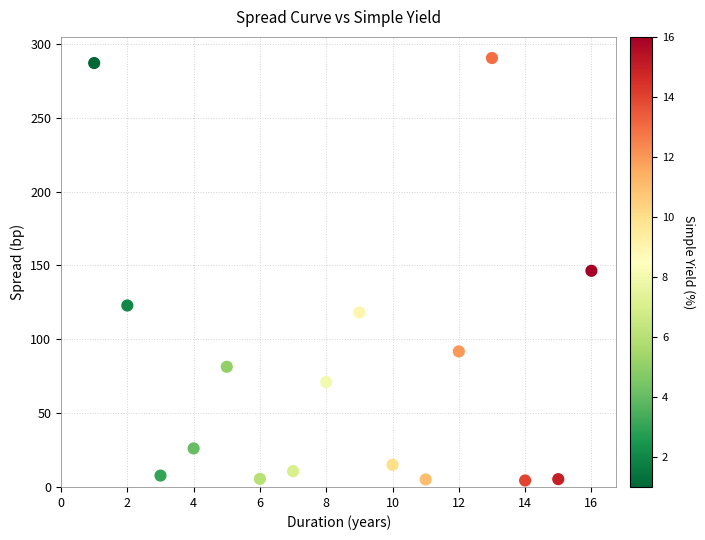

What is the range of X values (max minus min)?

15.0